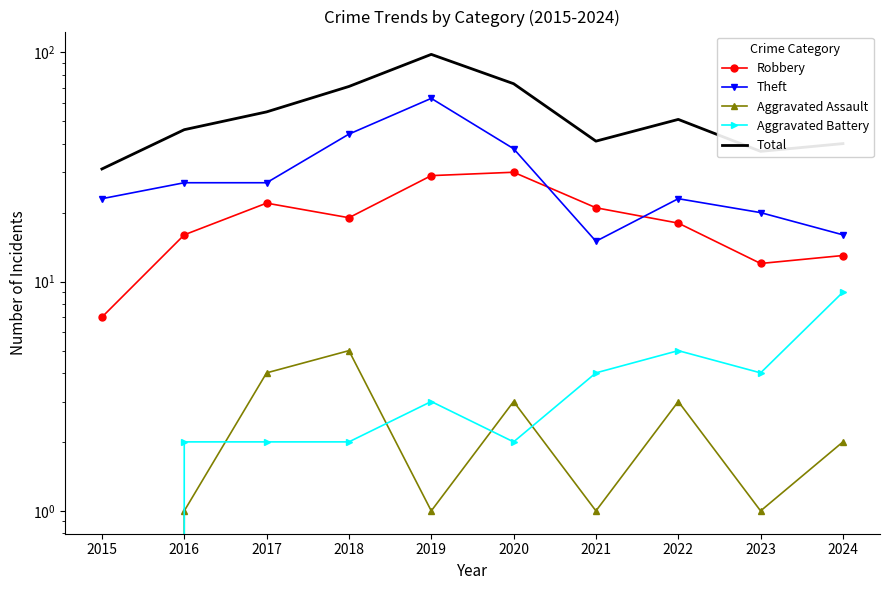

What is the average value of the Aggravated Battery series?

3